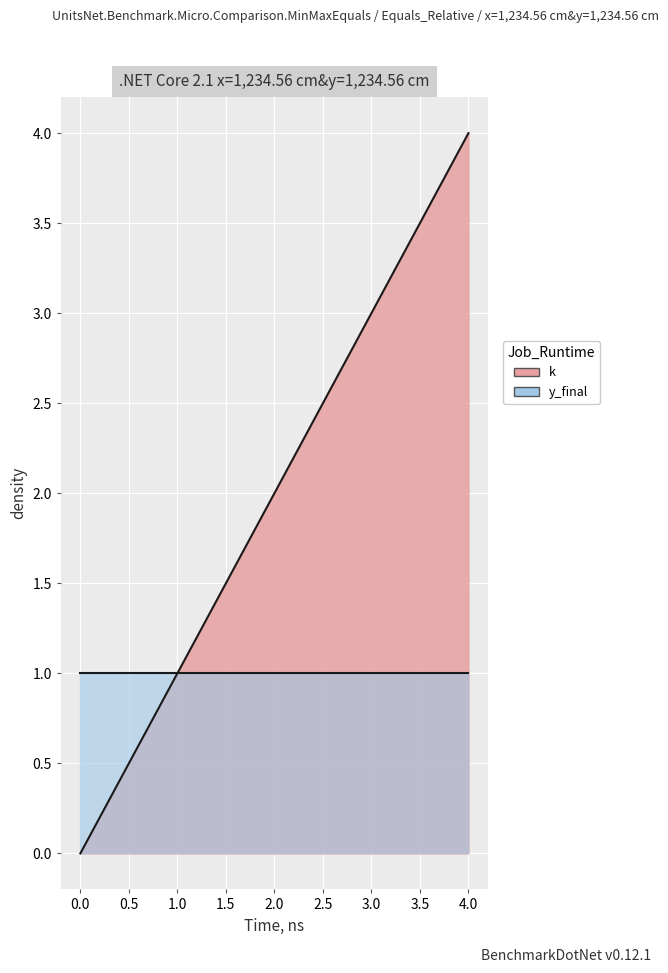

The value at 0 is -2. True or false?

False